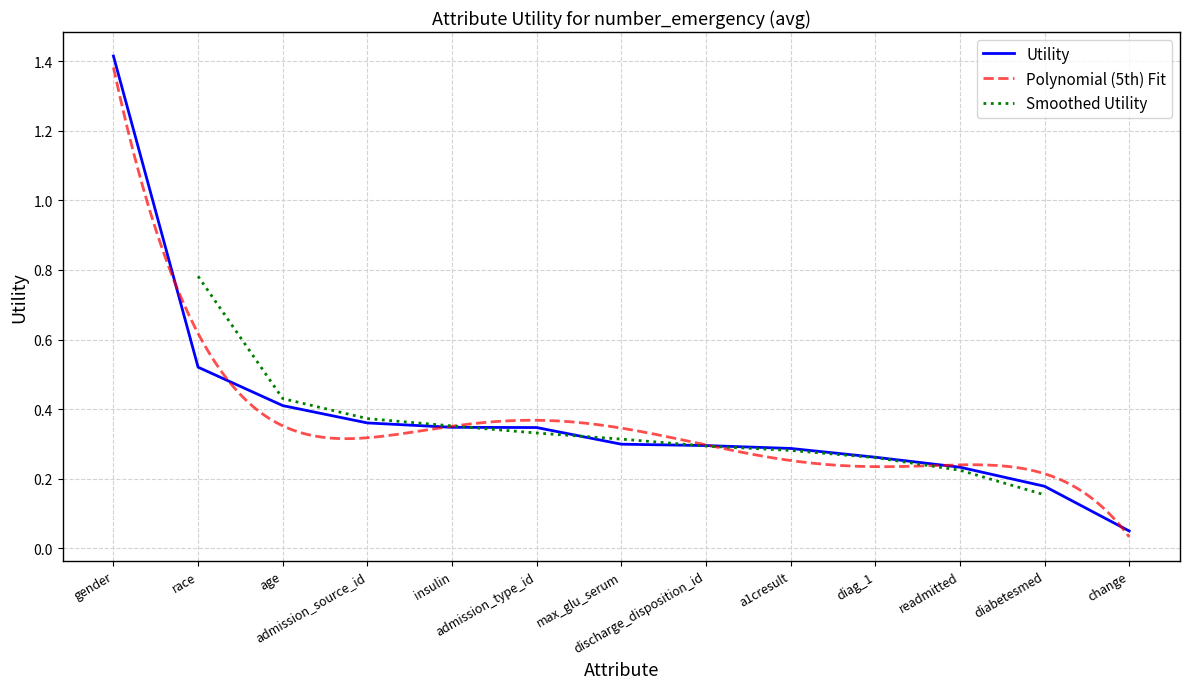

List the labels in order of value, smallest first.

change, diabetesmed, readmitted, diag_1, a1cresult, discharge_disposition_id, max_glu_serum, admission_type_id, insulin, admission_source_id, age, race, gender